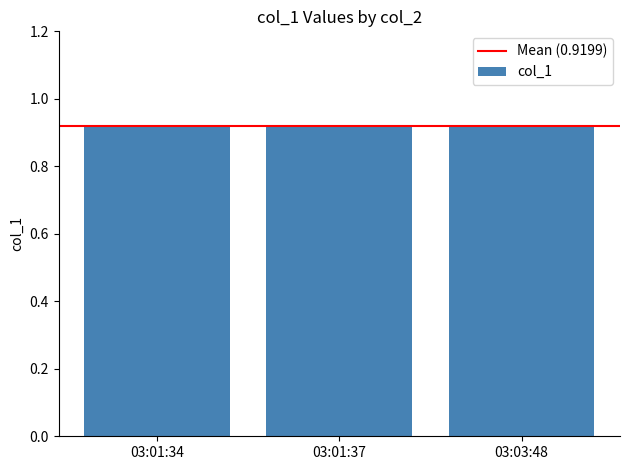

How many bars are there in total?

3